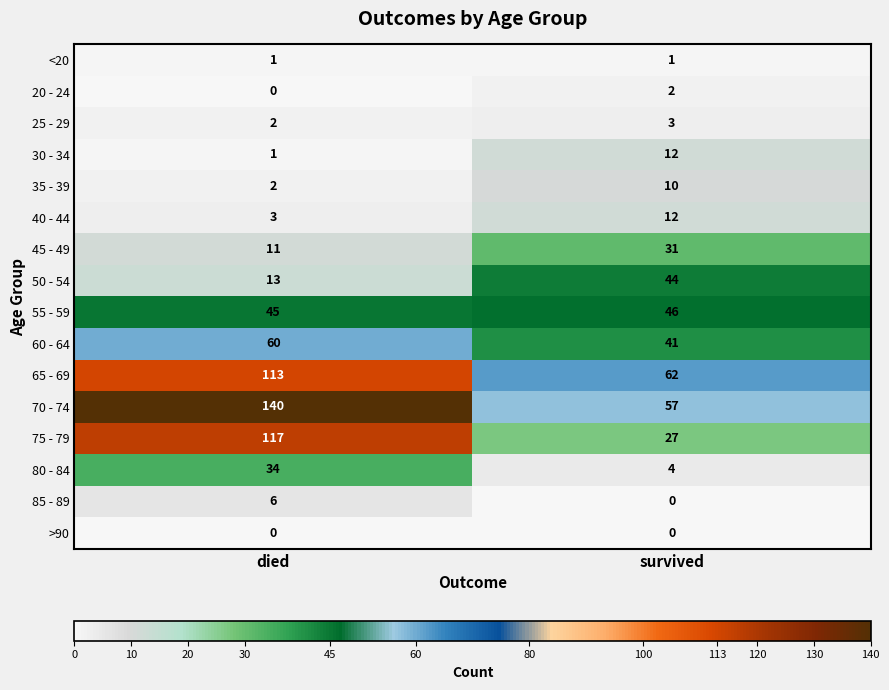

At which label is 40 - 44 closest to 7?

died